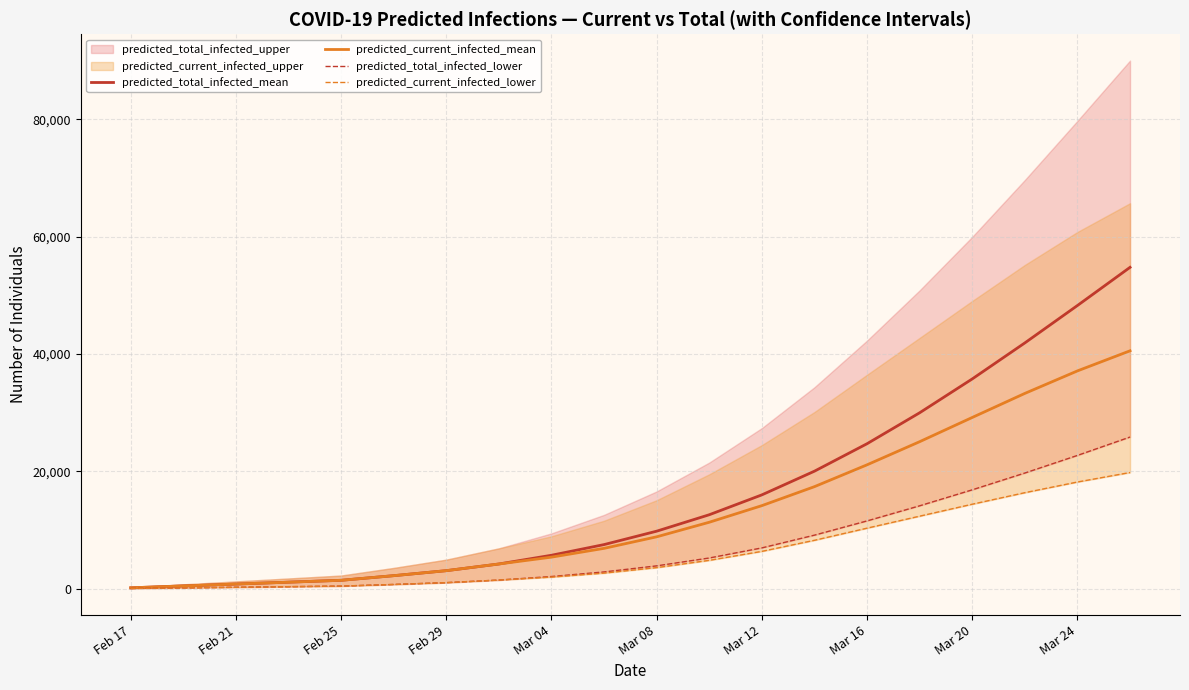

What is the highest value of the predicted_total_infected_mean series?

54756